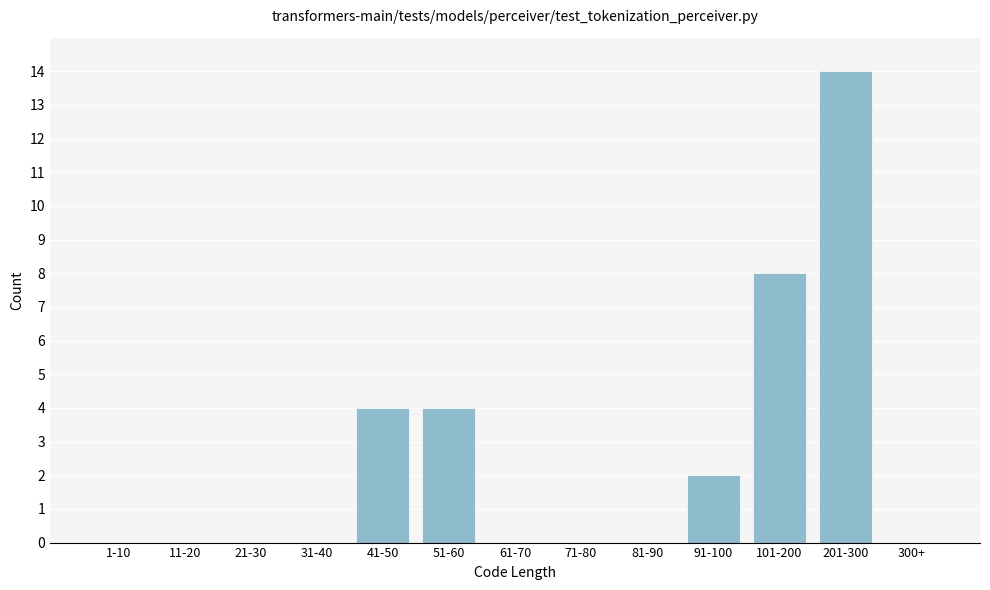

Reading right to left, transcribe all the data shown in this chart.

300+=0	201-300=14	101-200=8	91-100=2	81-90=0	71-80=0	61-70=0	51-60=4	41-50=4	31-40=0	21-30=0	11-20=0	1-10=0